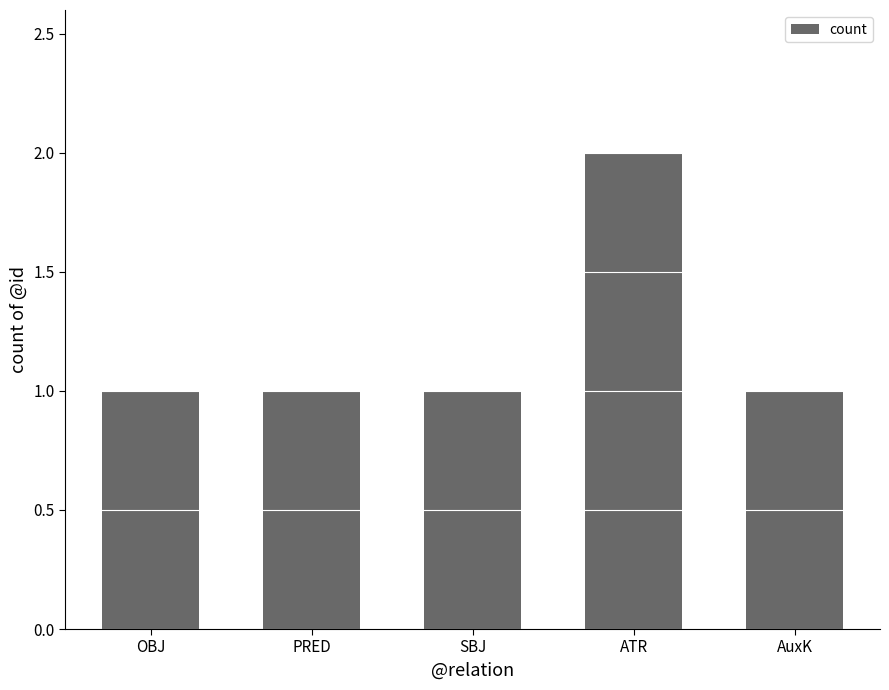

How many values are between 1 and 2?

5